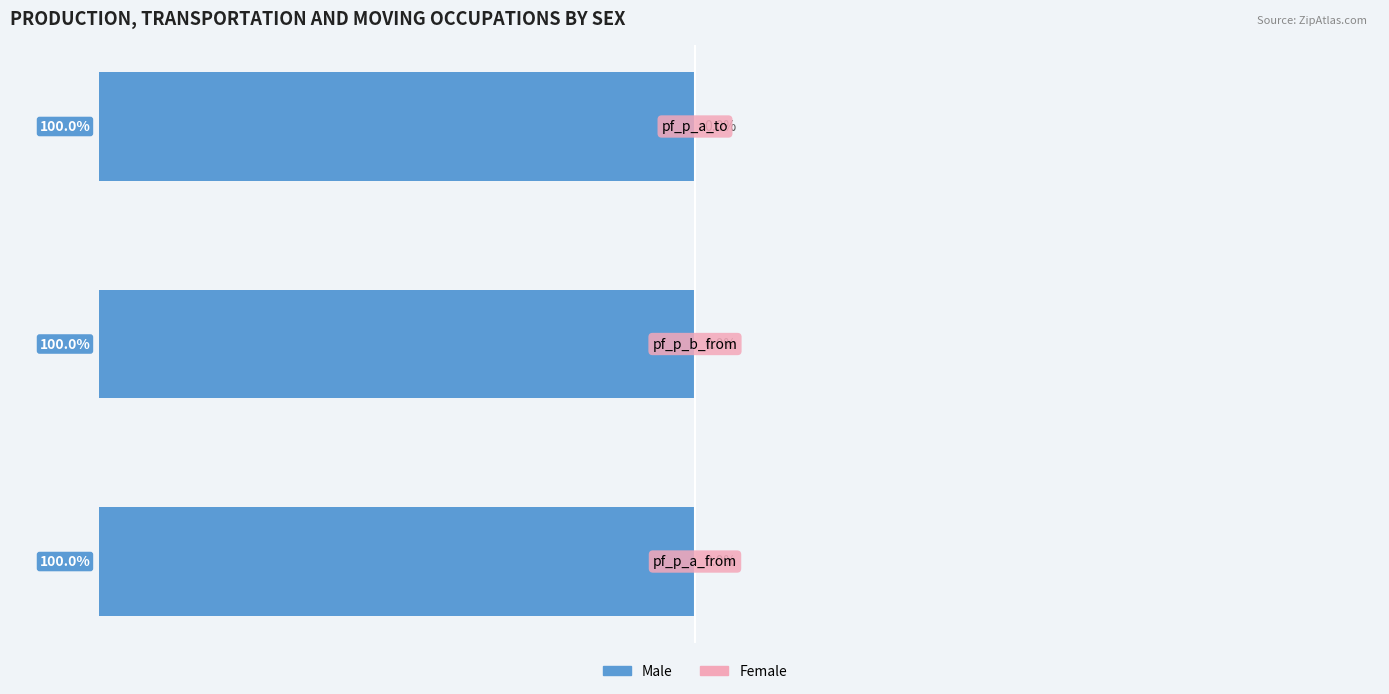

How many groups of bars are there?

3